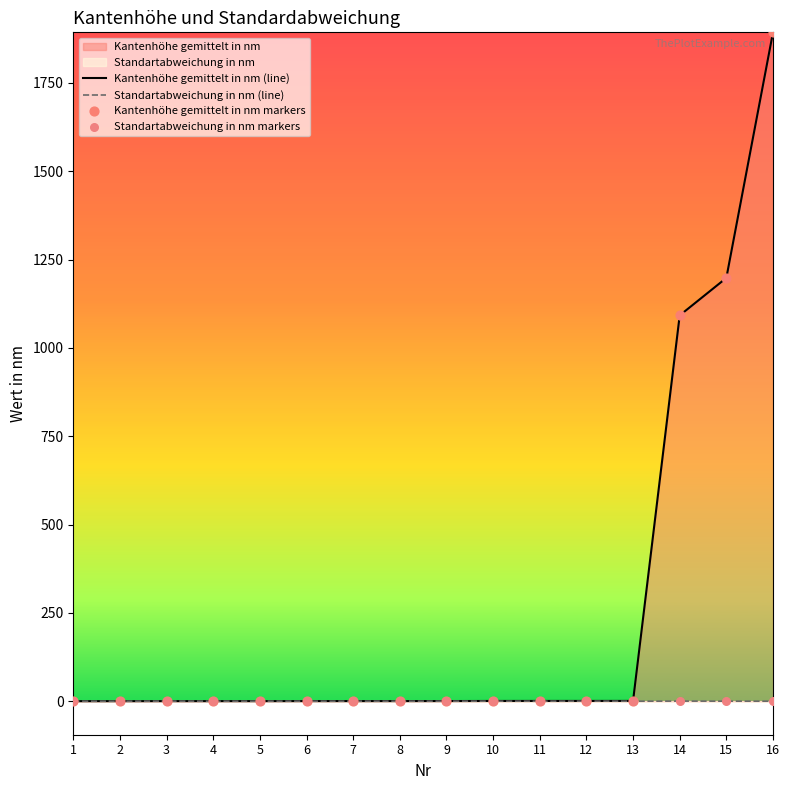

Which series contains the highest Y value?

Kantenhöhe gemittelt in nm (line)